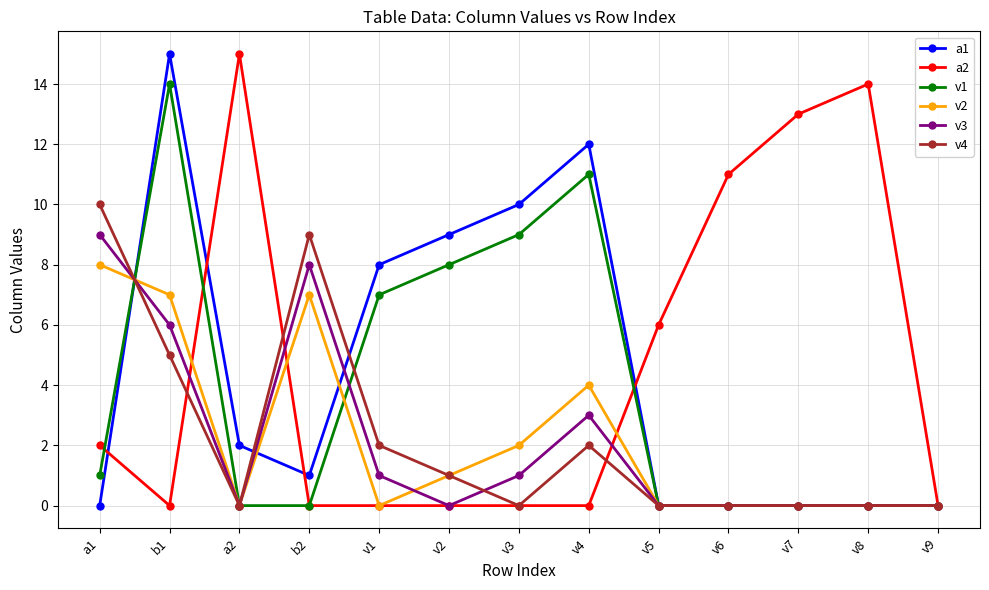

True or false: a1 has more than 0 interior local peaks.

True